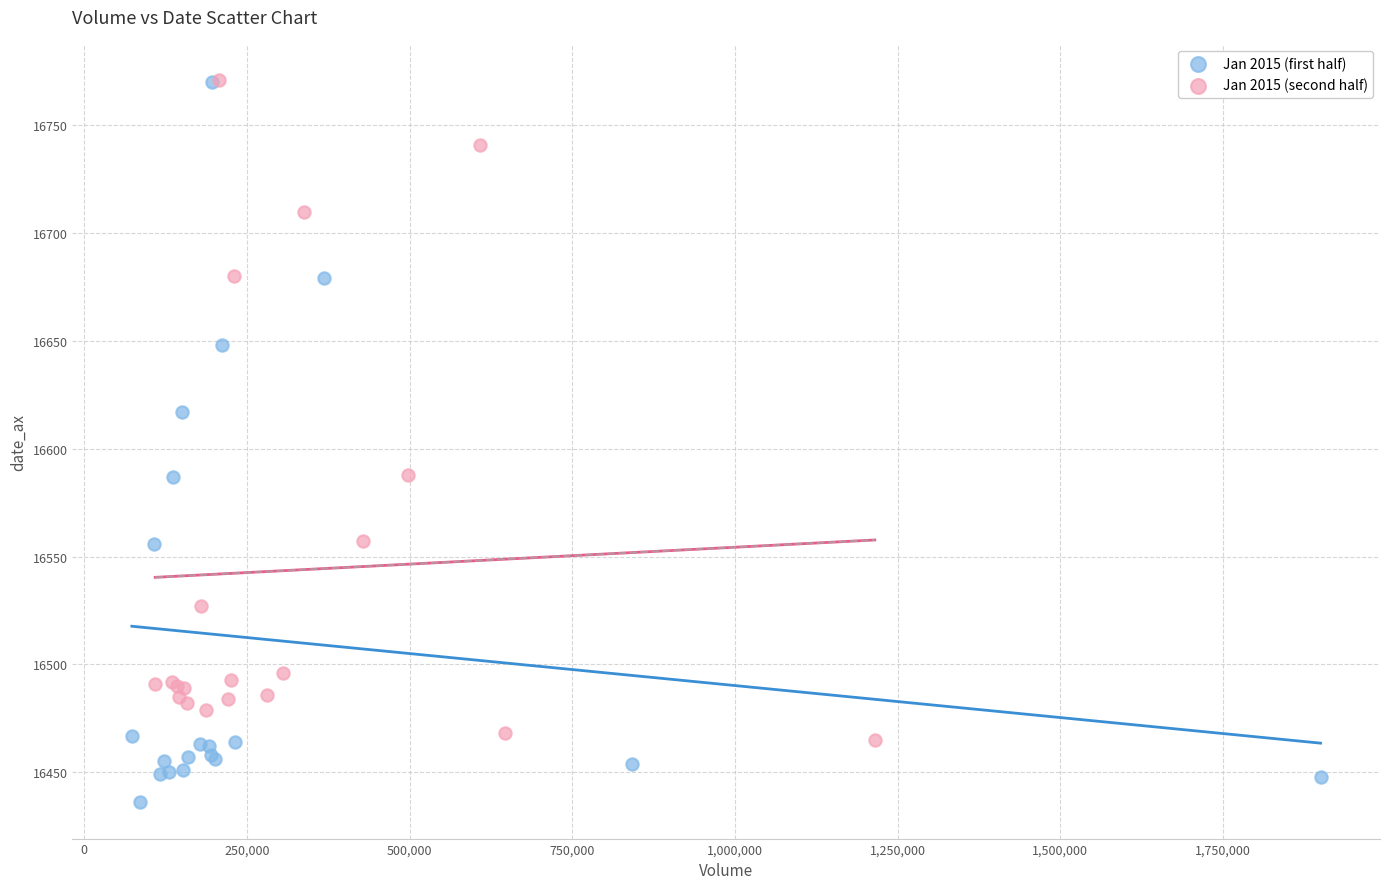

Which series reaches the minimum Y coordinate?

Jan 2015 (first half)